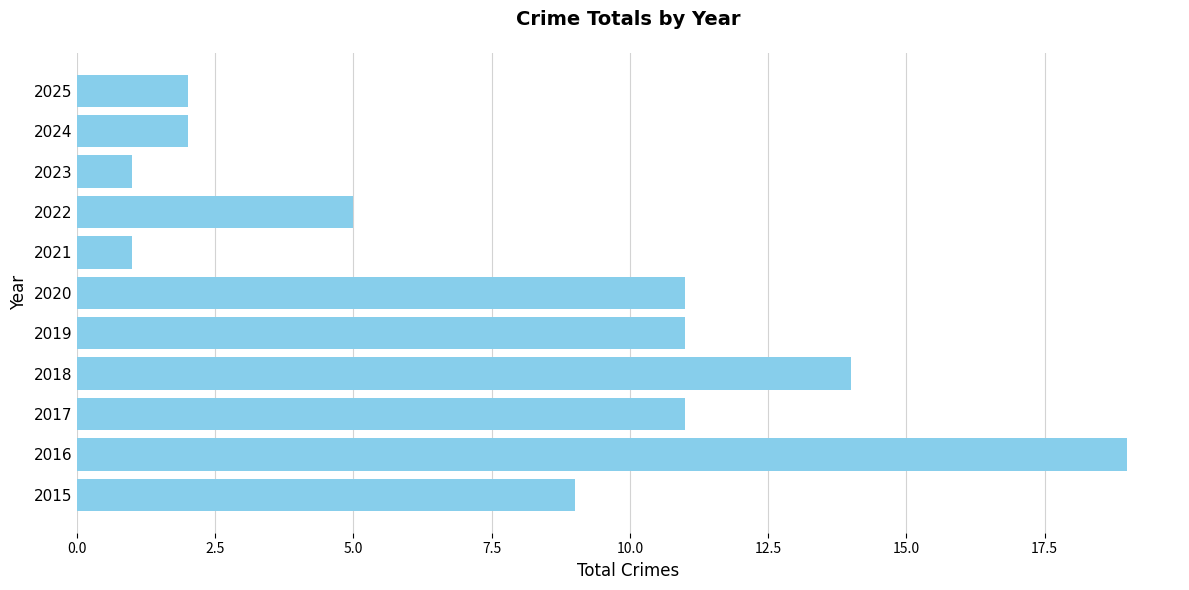

The value at 2016 is 12. True or false?

False